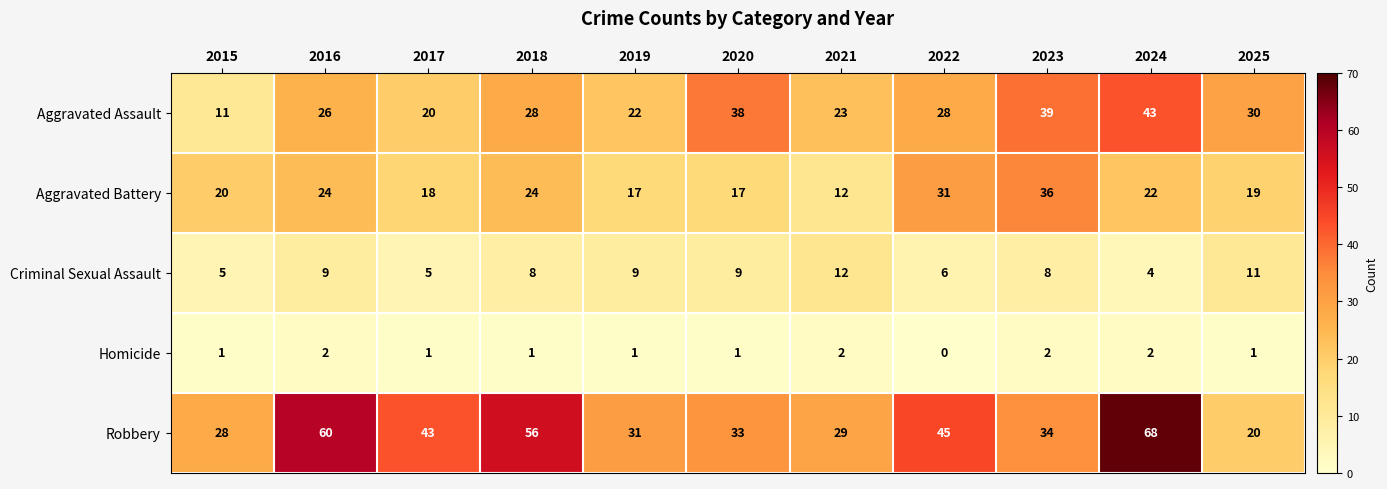

The Criminal Sexual Assault series shows 9 at 2016. True or false?

True